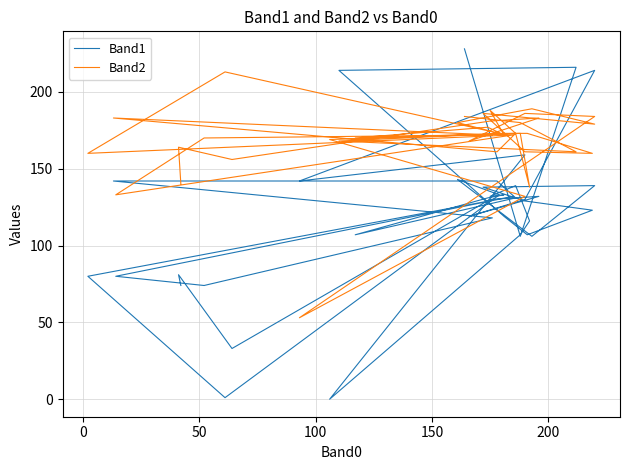

What is the difference between the second highest and minimum values in the Band2 series?

136